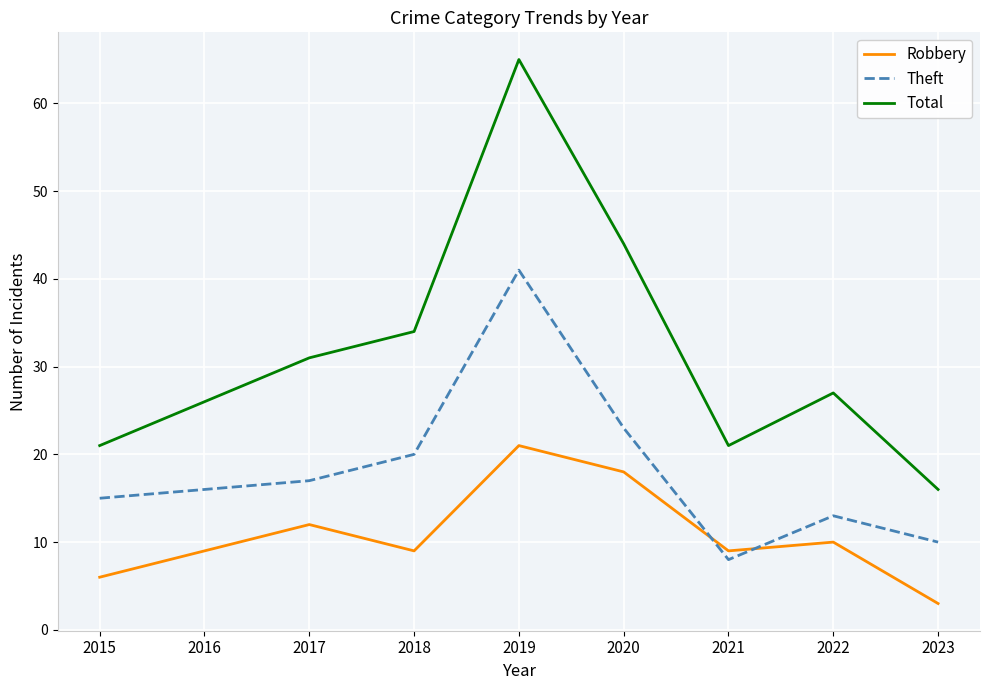

What are all the series names shown in the legend?

Robbery, Theft, Total